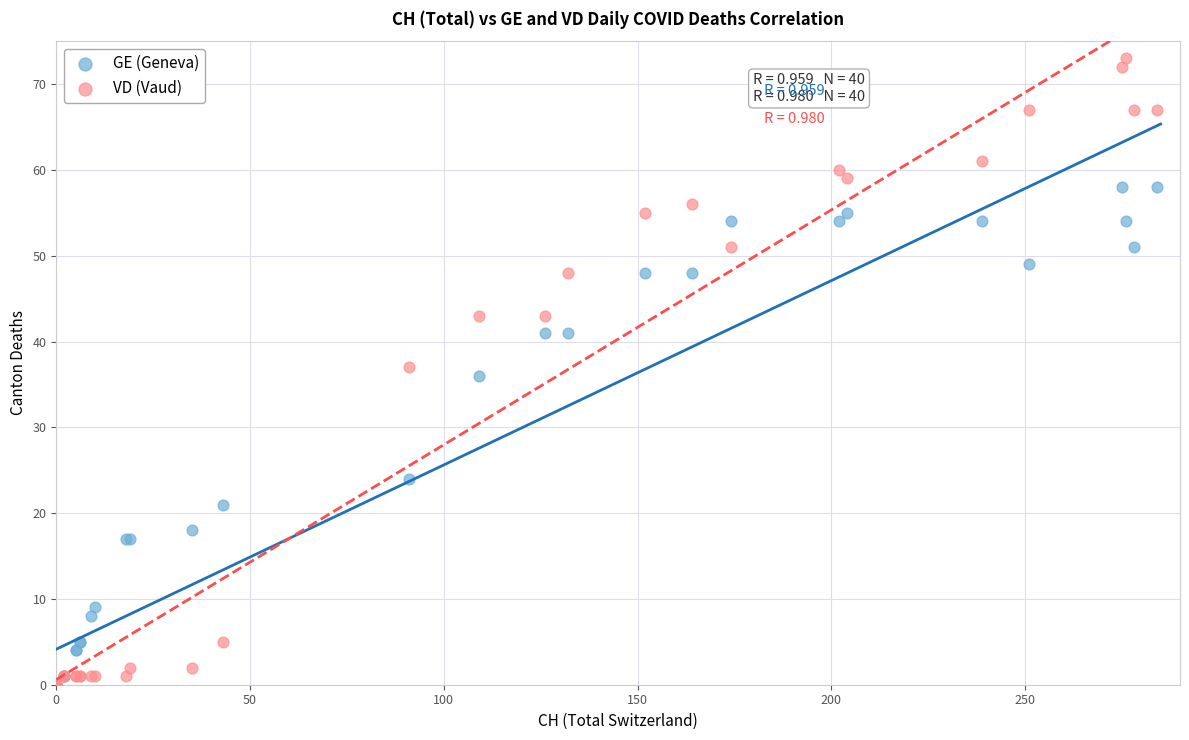

In the GE (Geneva) series, what Y value is closest to 29?

24